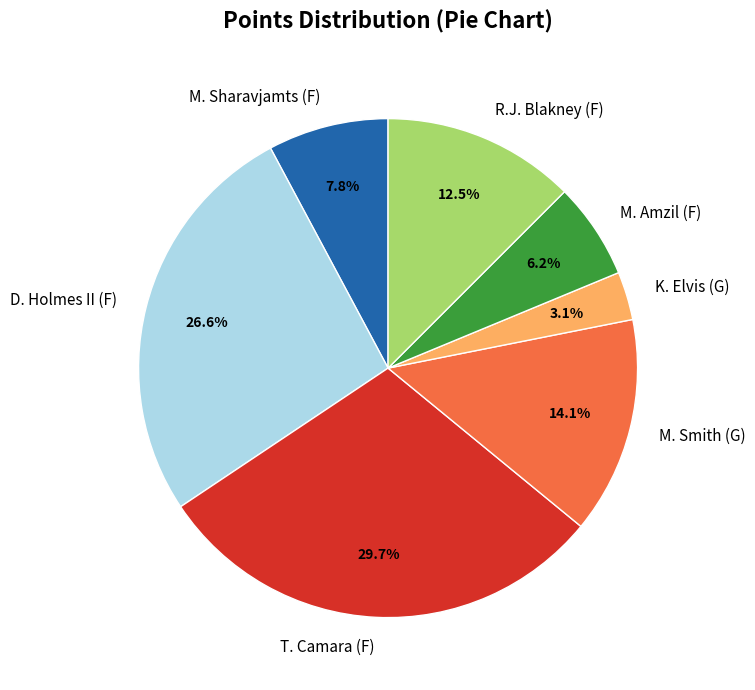

What is the largest slice in the pie chart?

T. Camara (F)